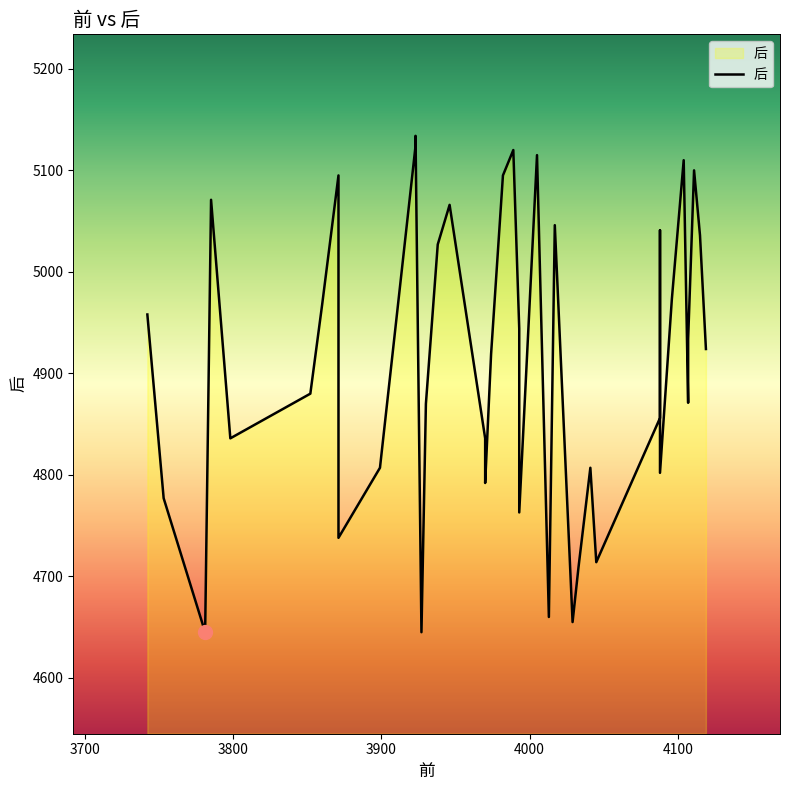

The value at 18 is 6532. True or false?

False